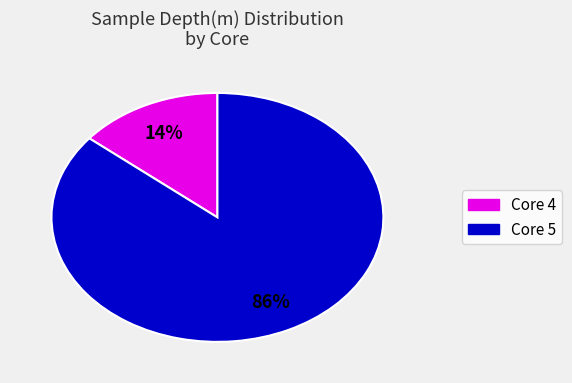

To the nearest percent, what is the difference between the largest and smallest slice percentages?

72%